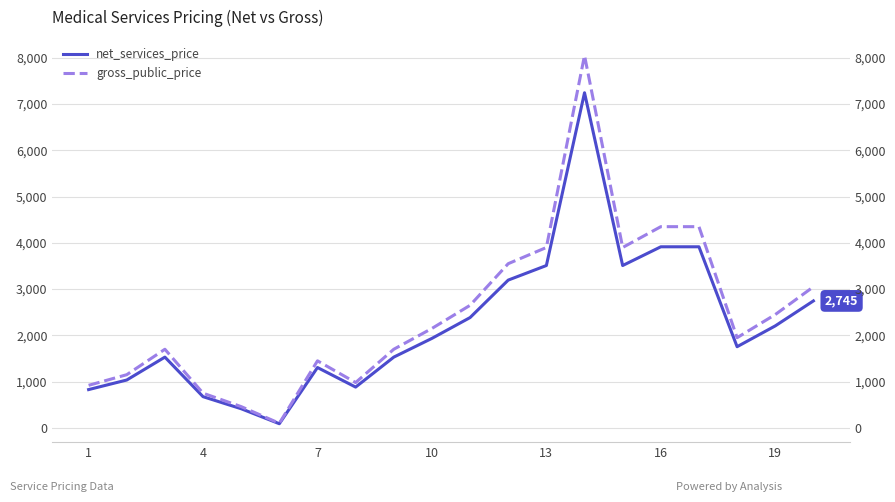

In gross_public_price, how many points are lower than both neighbors (excluding endpoints)?

4